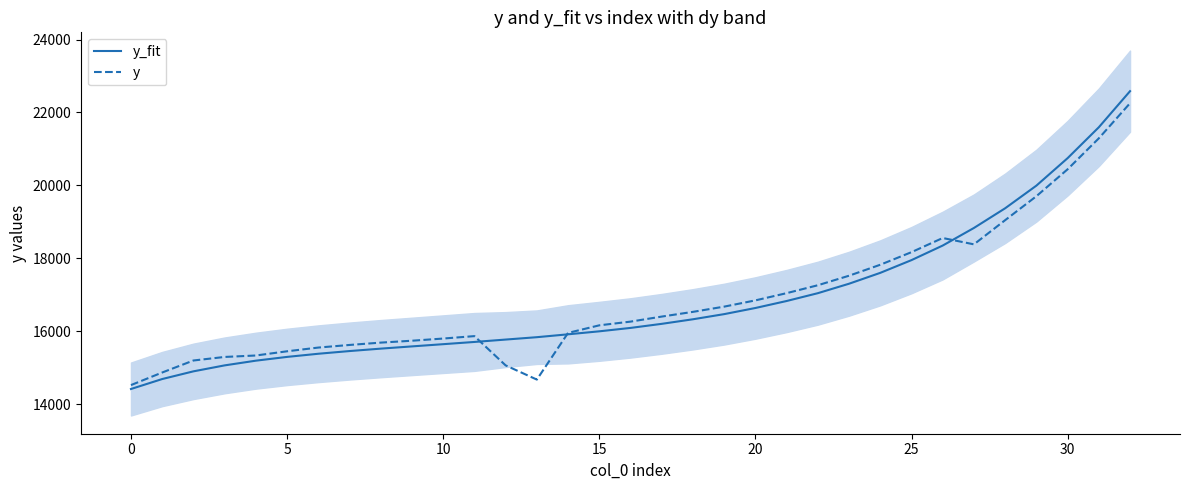

What is the label of the 3rd point from the right?

30